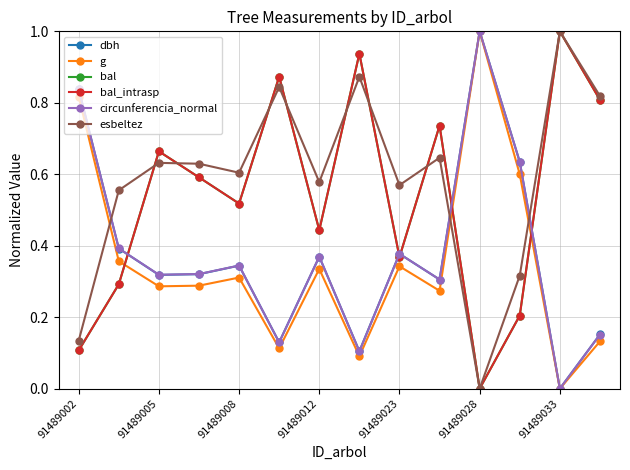

Is this an area chart (filled region under the line)?

No